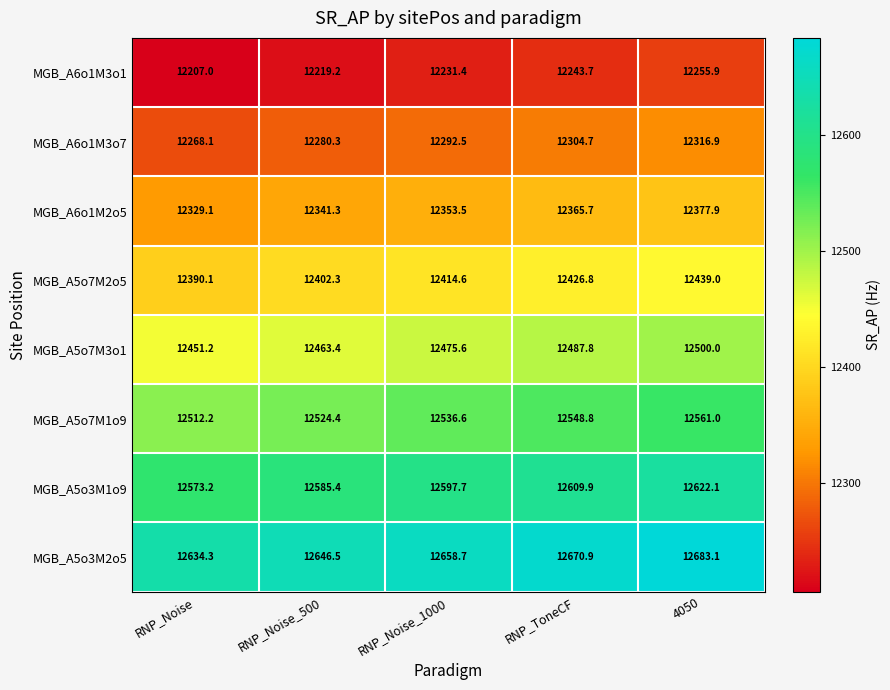

What is the difference between the second highest and minimum values in the MGB_A5o7M2o5 series?

36.7